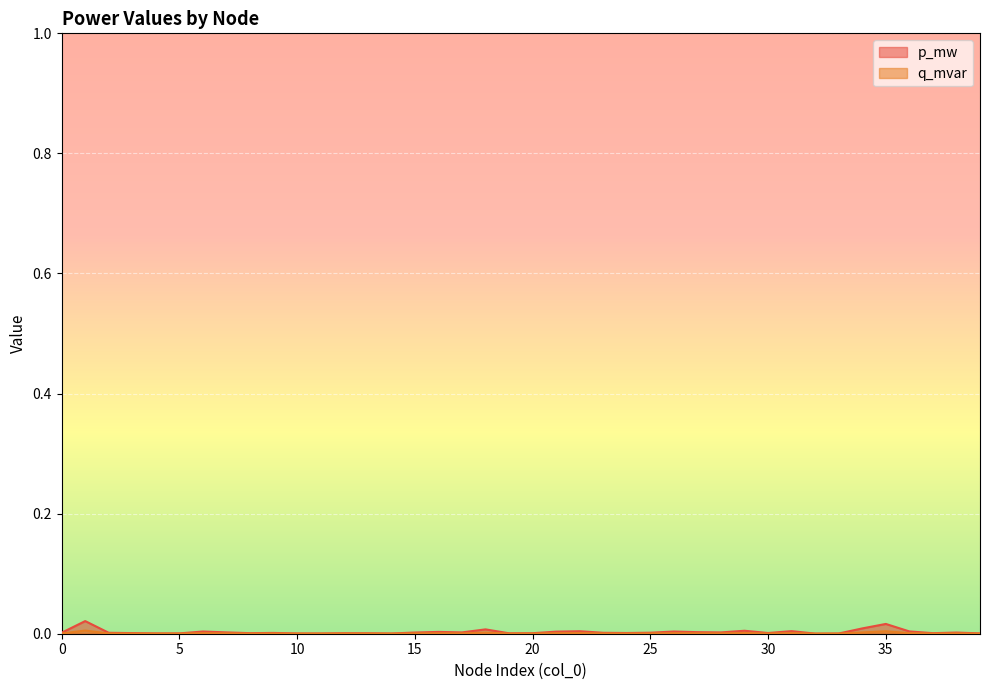

How many interior local peaks does the p_mw series have?

12